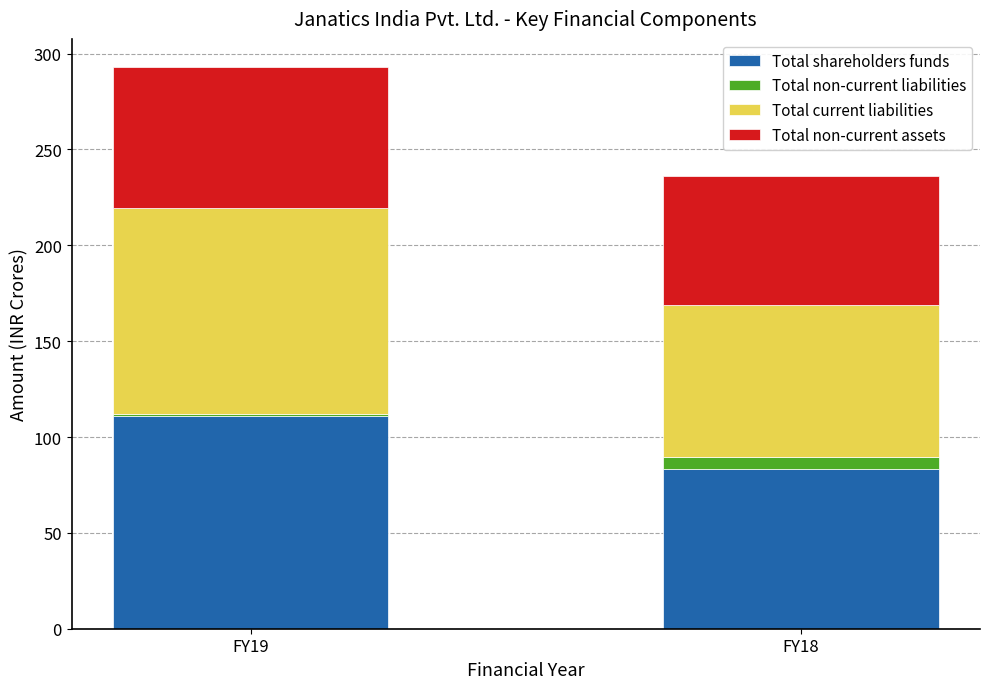

How many bars are there in total?

2